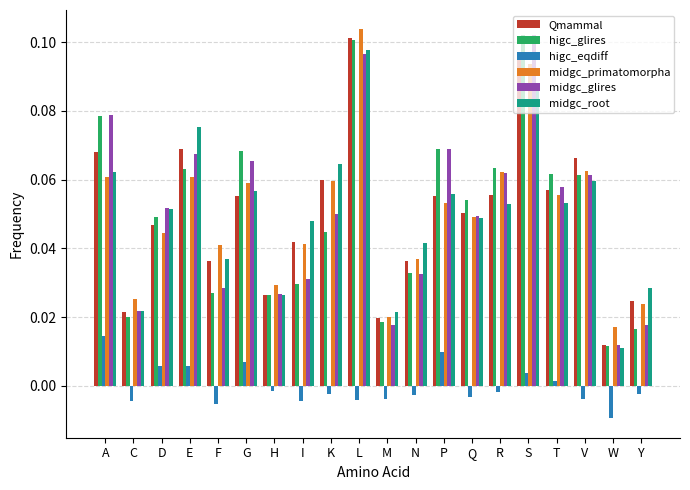

What is the sum of all midgc_primatomorpha values?

1.0